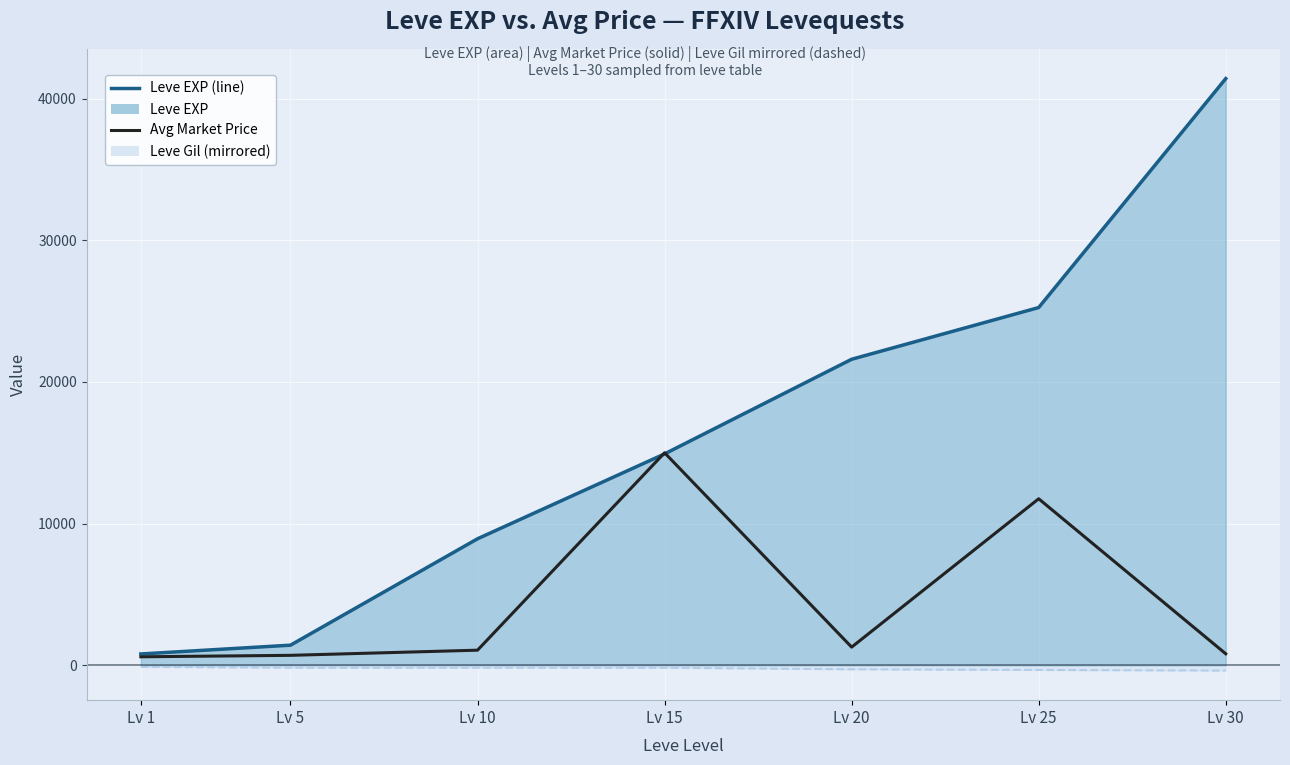

What value does the Leve Gil (mirrored) series have at Lv 25?

-326.0